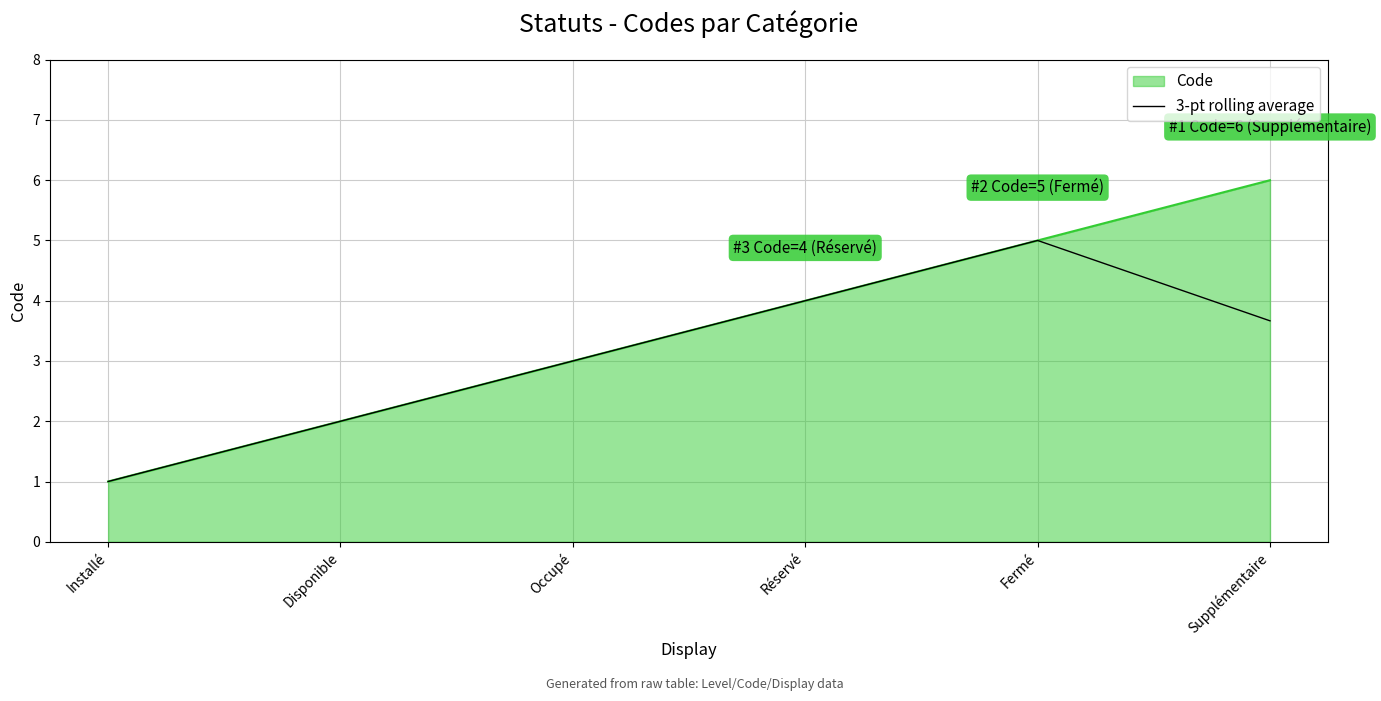

What position from the left is Supplémentaire?

6